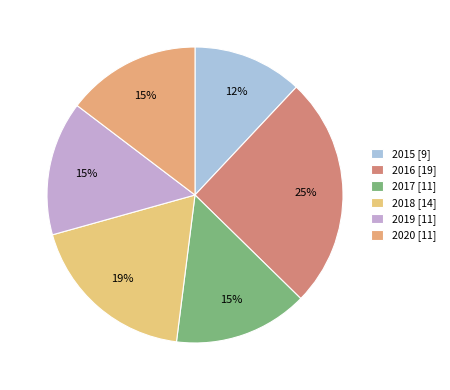

Which slice is the smallest?

2015